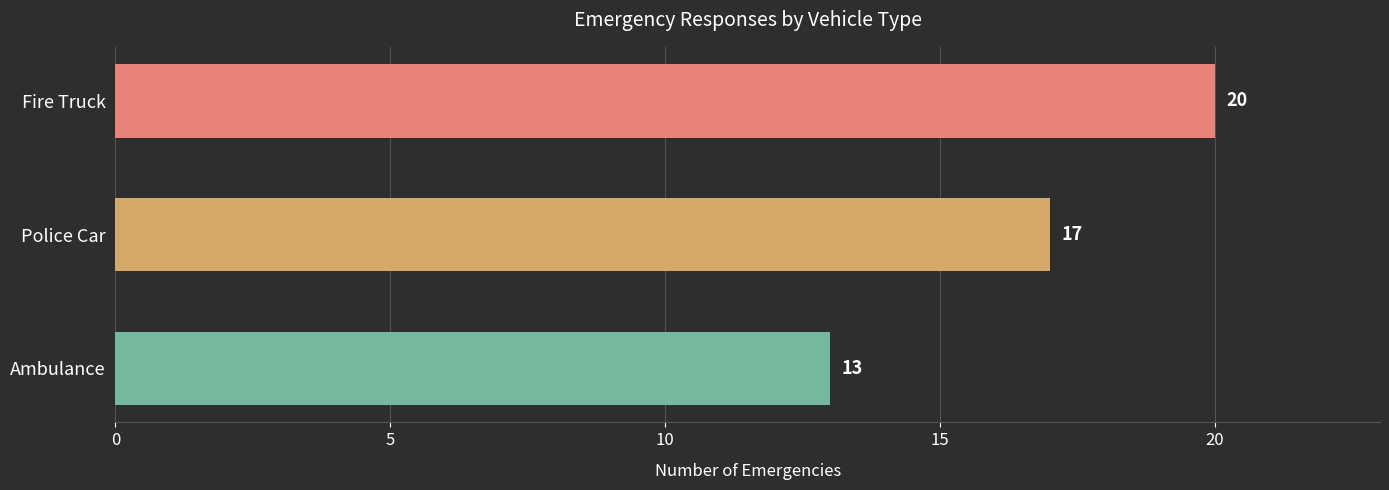

What is the sum of all values?

50